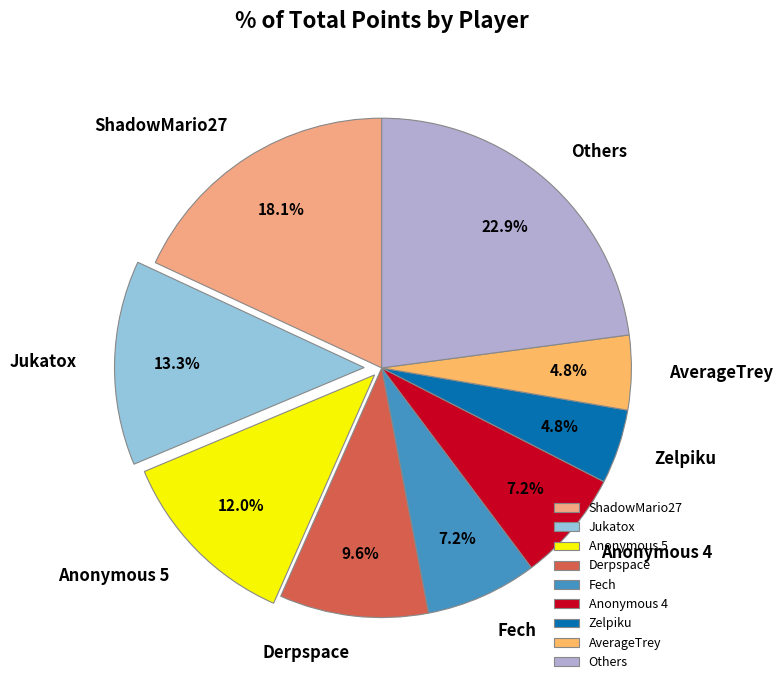

Is there any slice that represents more than half of the pie?

No